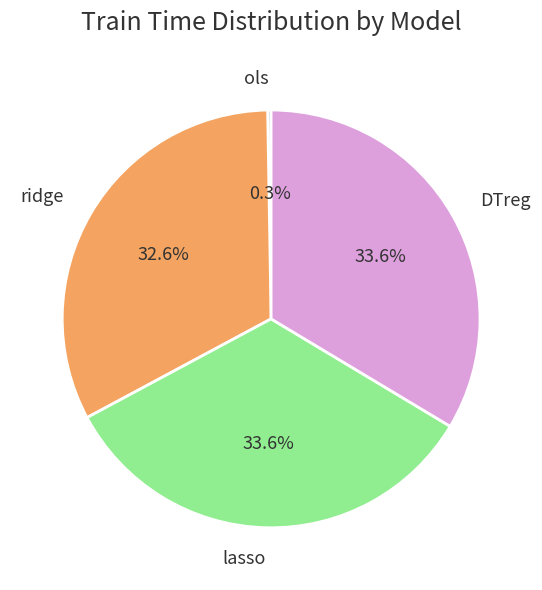

To the nearest percent, what portion does lasso represent?

34%